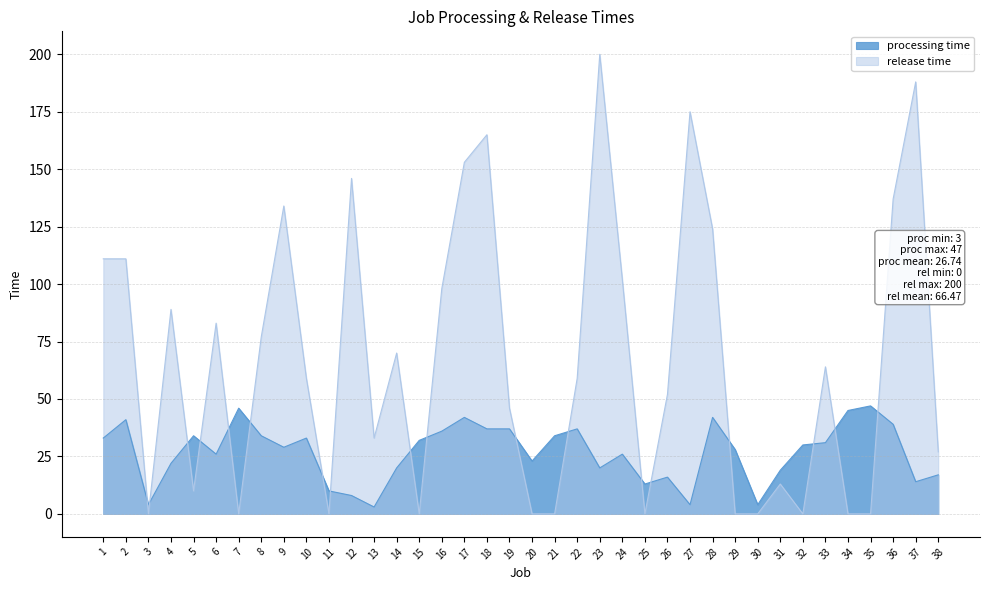

What is the difference between the maximum and minimum values in the release time series?

200